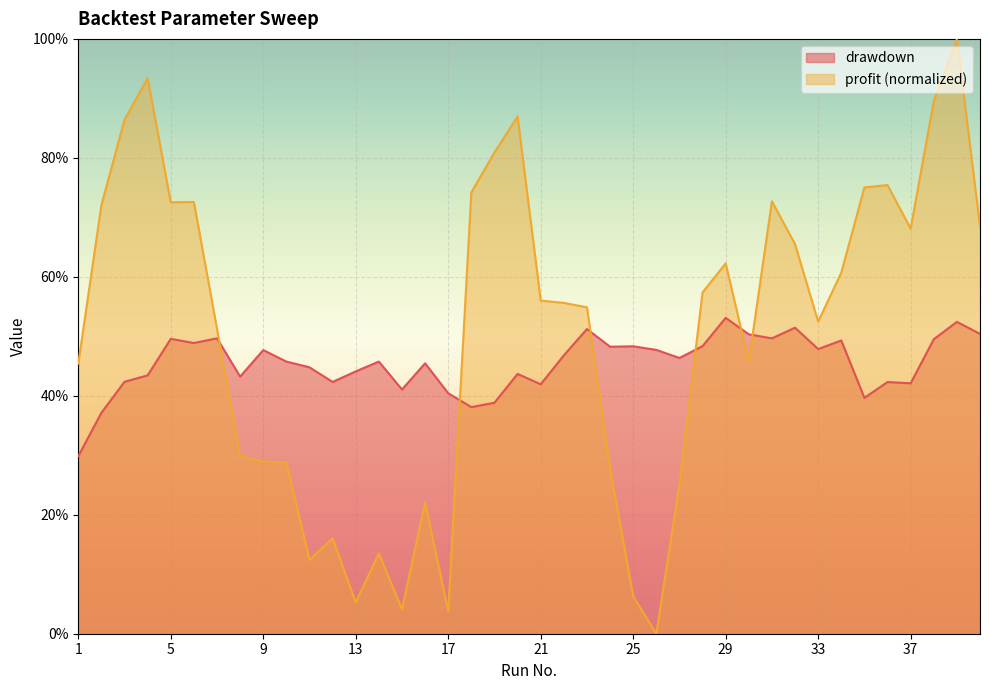

Reading left to right, extract all data points from this chart.

drawdown: 0.3	0.4	0.4	0.4	0.5	0.5	0.5	0.4	0.5	0.5	0.4	0.4	0.4	0.5	0.4	0.5	0.4	0.4	0.4	0.4	0.4	0.5	0.5	0.5	0.5	0.5	0.5	0.5	0.5	0.5	0.5	0.5	0.5	0.5	0.4	0.4	0.4	0.5	0.5	0.5
profit_norm: 0.5	0.7	0.9	0.9	0.7	0.7	0.5	0.3	0.3	0.3	0.1	0.2	0.1	0.1	0.0	0.2	0.0	0.7	0.8	0.9	0.6	0.6	0.5	0.3	0.1	0.0	0.3	0.6	0.6	0.5	0.7	0.7	0.5	0.6	0.8	0.8	0.7	0.9	1.0	0.7